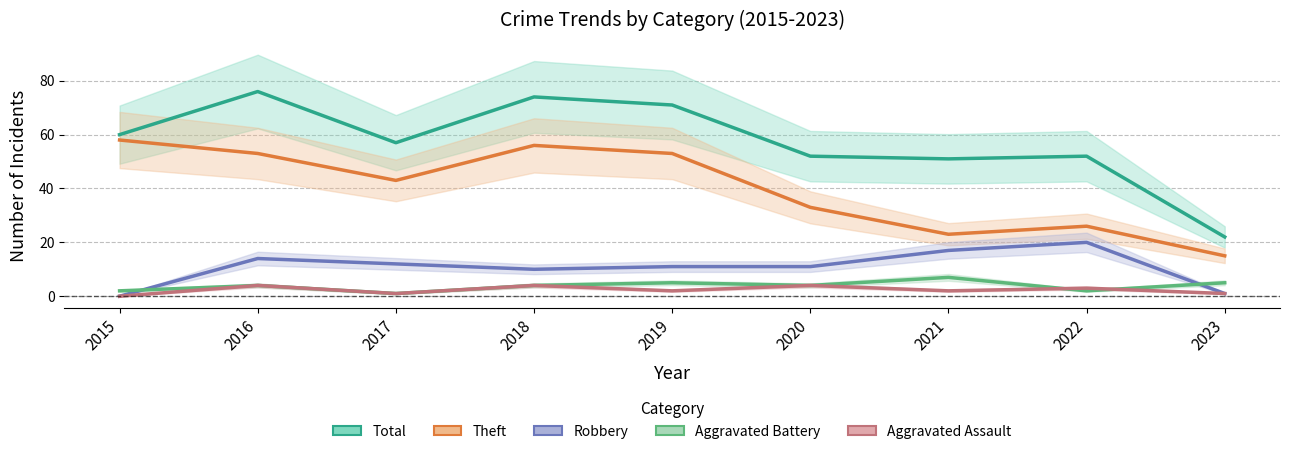

After their last crossing, which series has the higher values: Robbery or Aggravated Battery?

Aggravated Battery